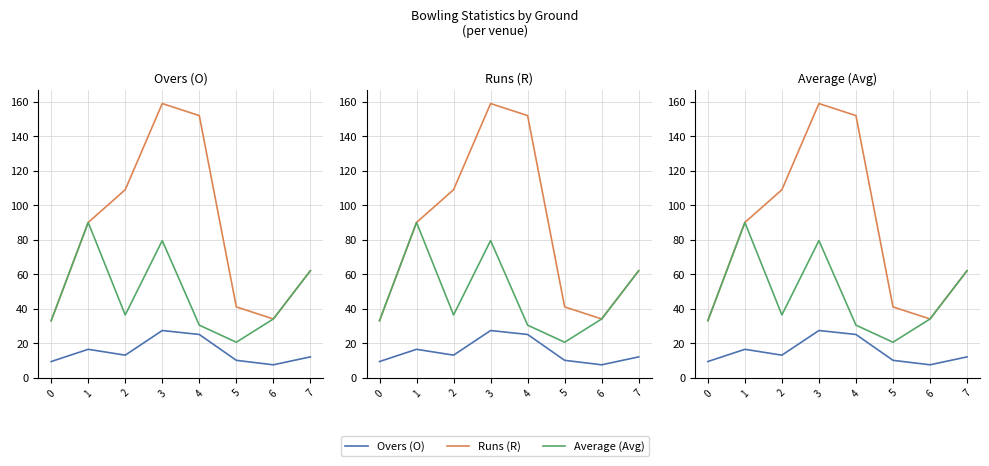

Read the Runs (R) value at 6.

34.0